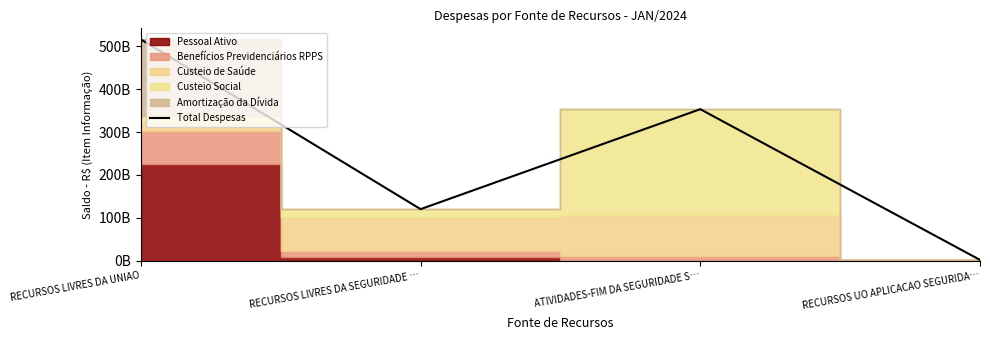

List the labels in order of value, largest first.

RECURSOS LIVRES DA UNIAO, ATIVIDADES-FIM DA SEGURIDADE S…, RECURSOS LIVRES DA SEGURIDADE …, RECURSOS UO APLICACAO SEGURIDA…